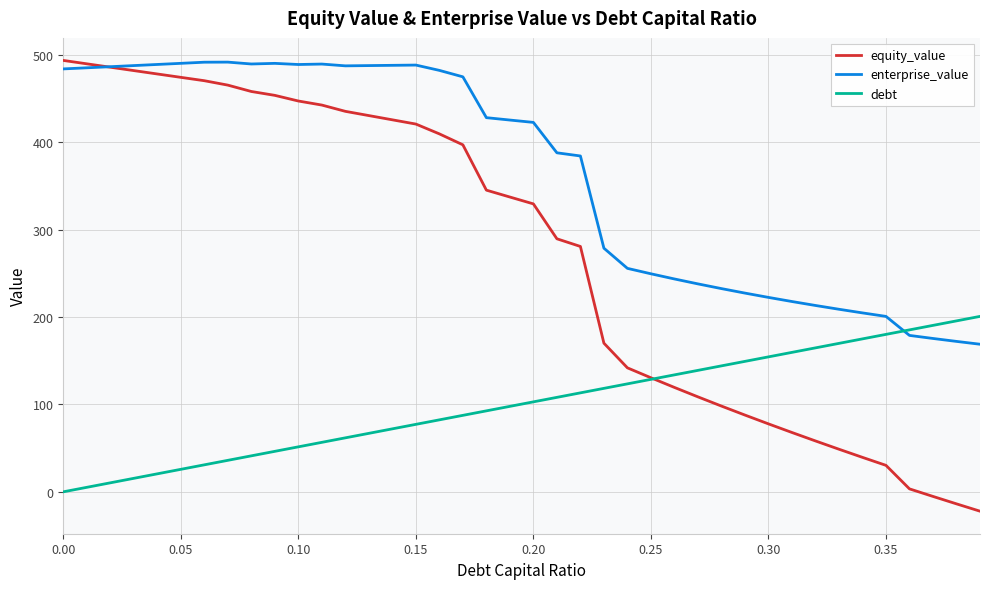

Rank the series by their average value, from lowest to highest.

debt, equity_value, enterprise_value